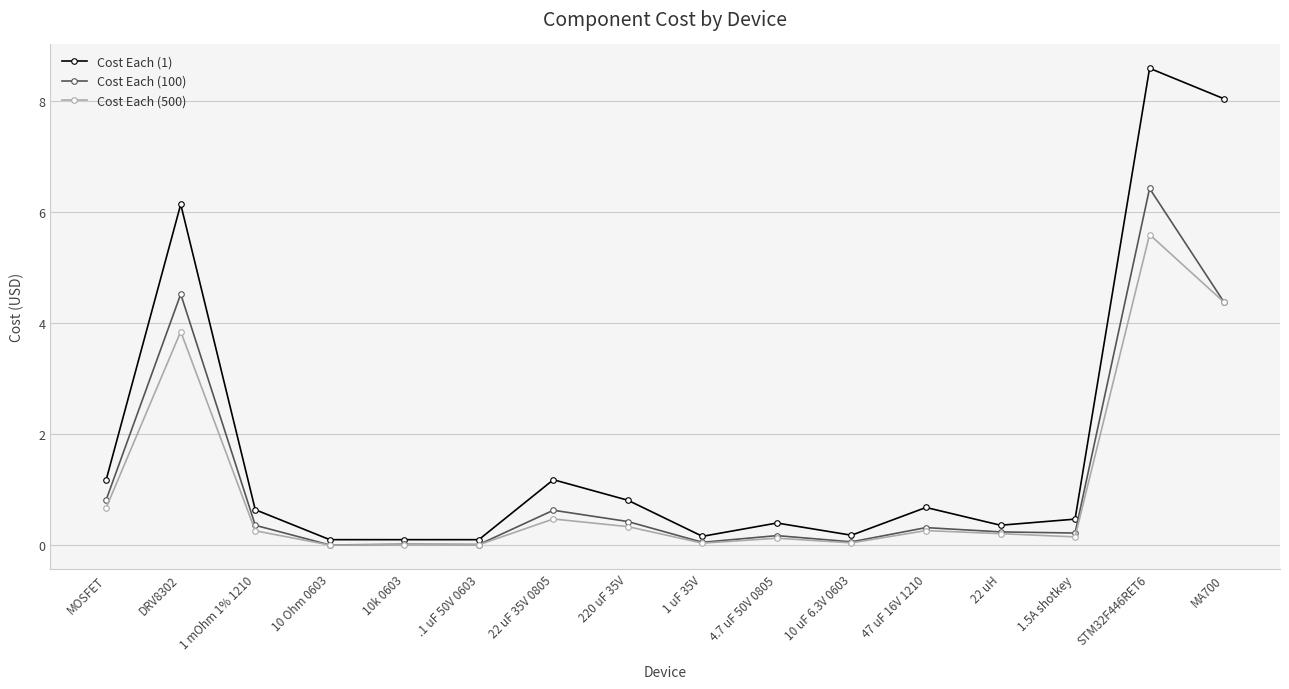

Which series has the largest total across all categories?

Cost Each (1)